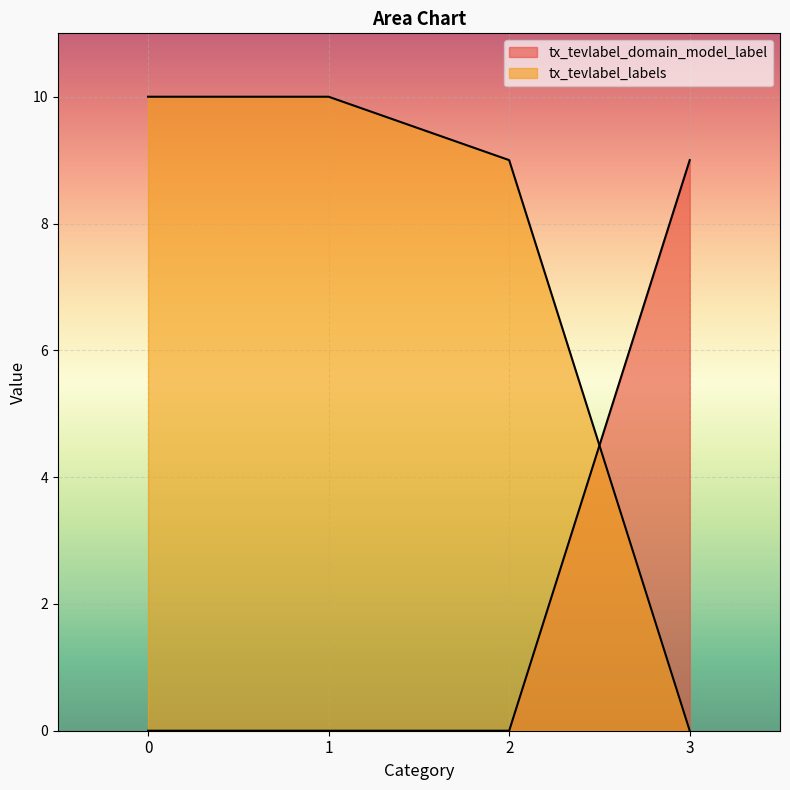

Does the chart display data point markers on the line(s)?

No